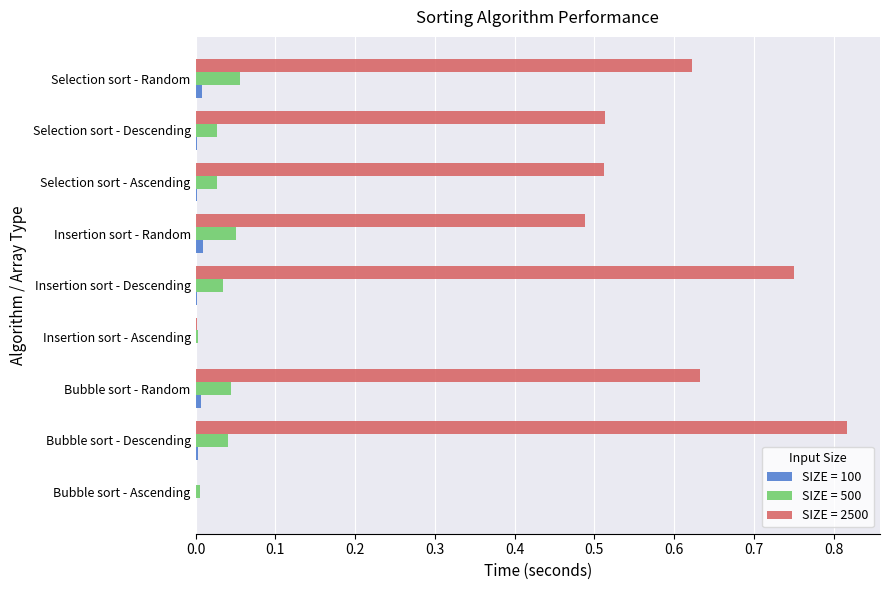

Which series has the largest total across all categories?

SIZE = 2500